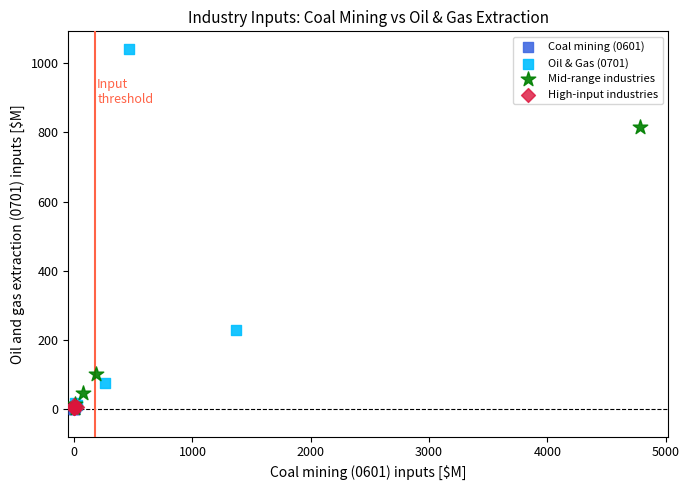

Which series has the largest Y range (max minus min)?

Oil & Gas (0701)